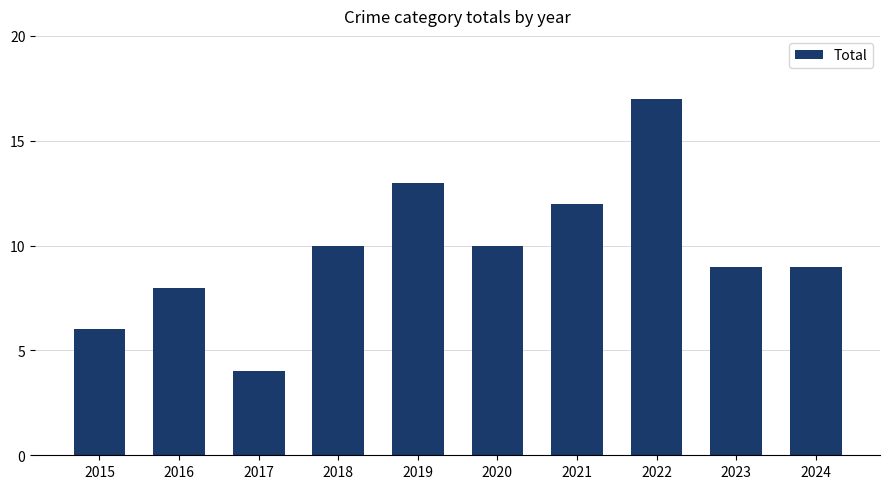

Which category has the highest value across all series?

2022